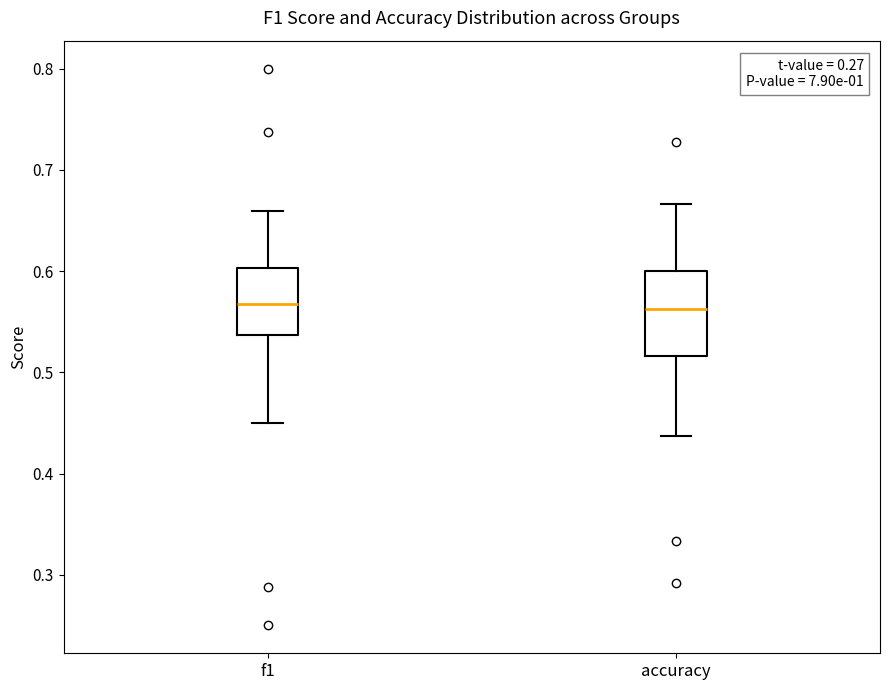

Where does the upper whisker of the box for f1 end on the y-axis? The values are not printed on the chart, so give them approximately, as read against the axis.

0.66